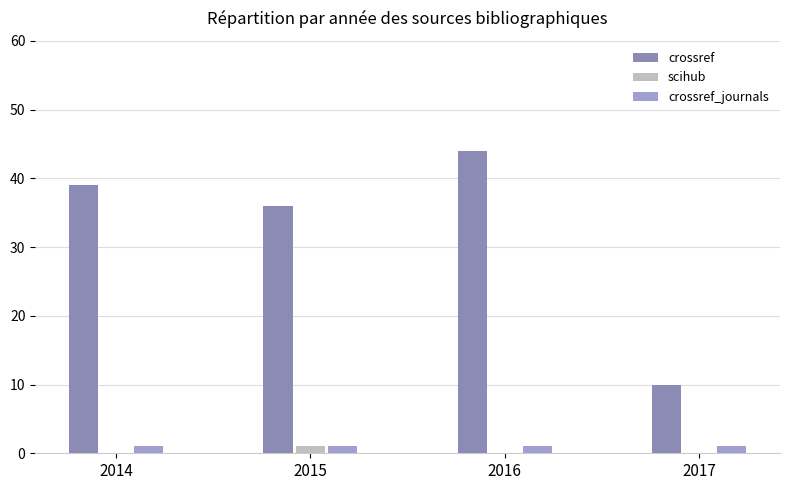

What is the greatest value displayed?

44